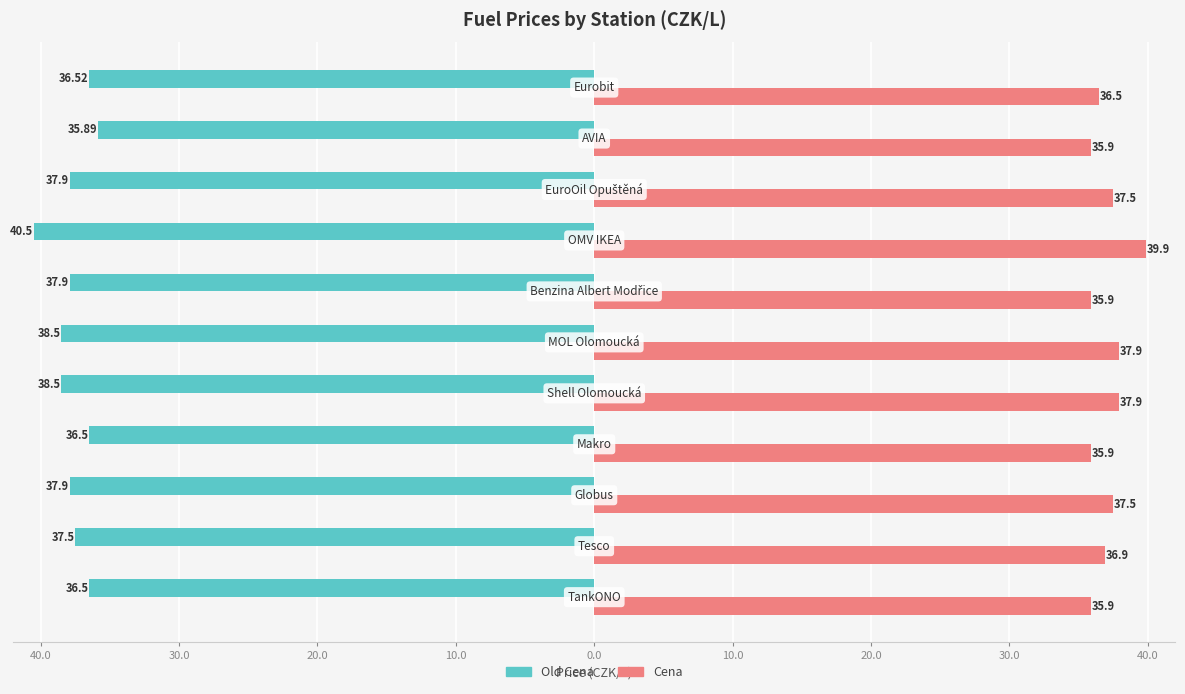

What are all the series names shown in the legend?

Old Cena, Cena